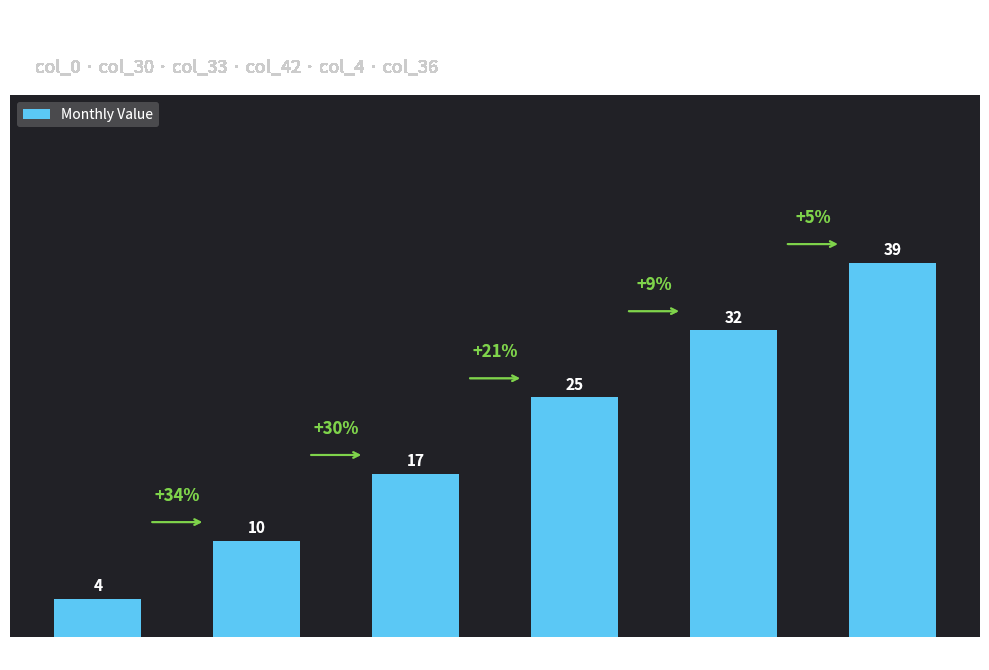

How many distinct data groups are displayed?

1